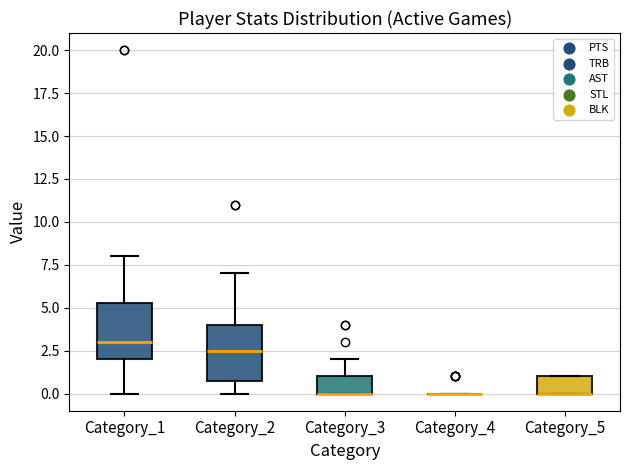

Where does the lower whisker of the box for Category_2 end on the y-axis? The values are not printed on the chart, so give them approximately, as read against the axis.

0.0